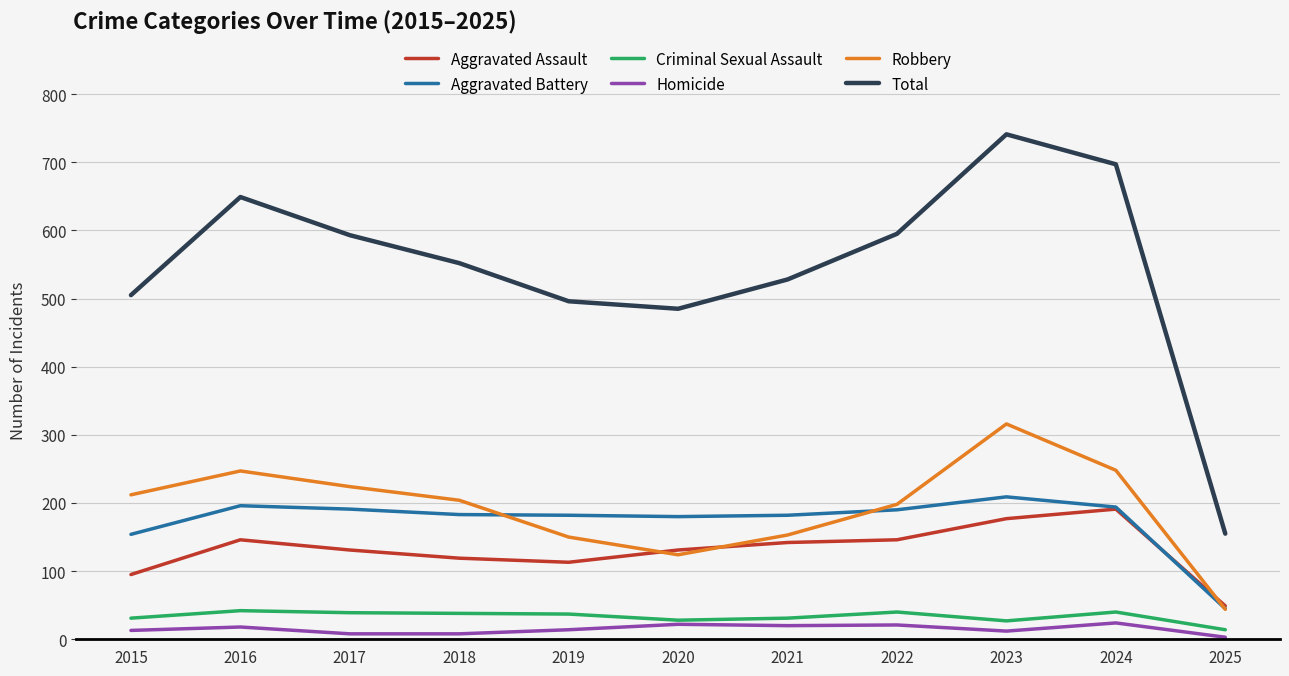

At how many categories does at least one series exceed 170?

10